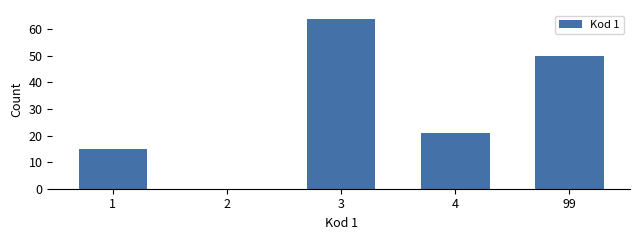

Reading right to left, extract all data points from this chart.

99=50	4=21	3=64	2=0	1=15